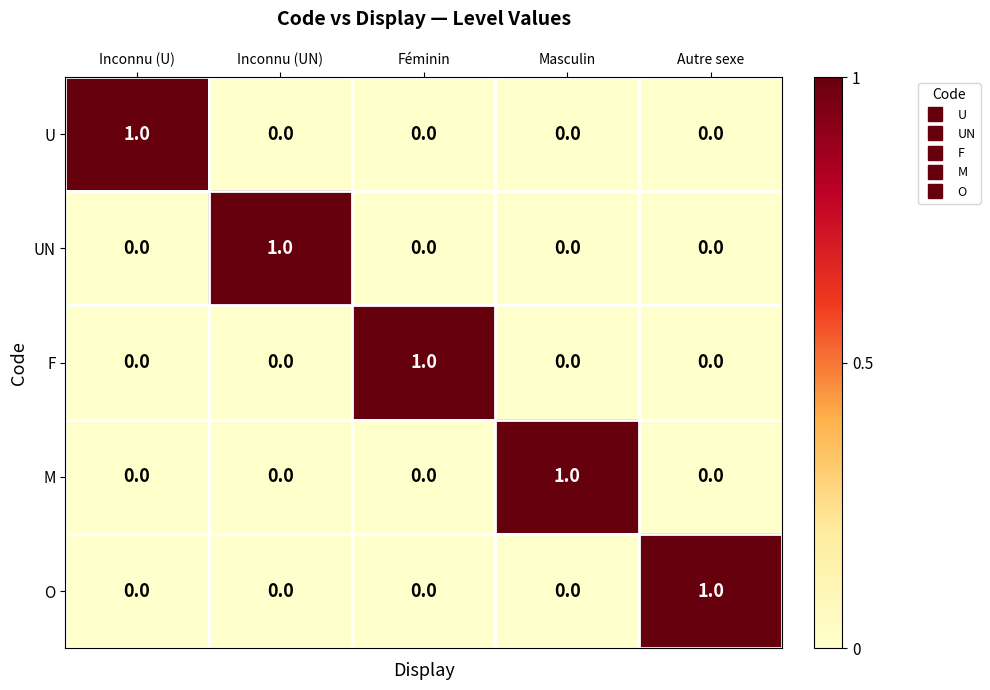

How many U values are between 0 and 1?

5